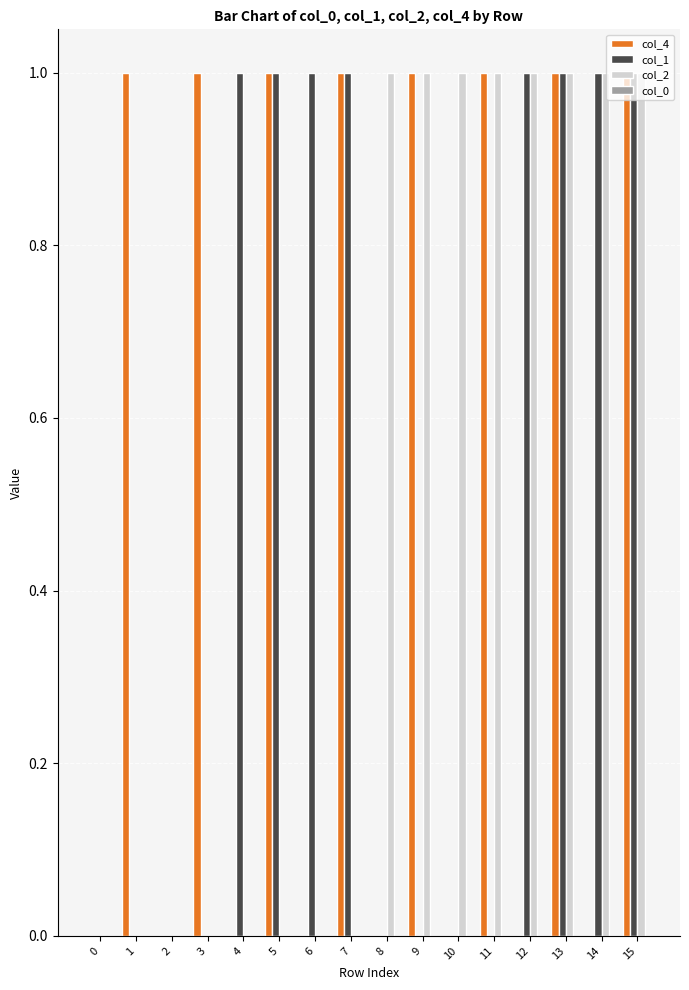

Which series changed the most between 5 and 15?

col_2